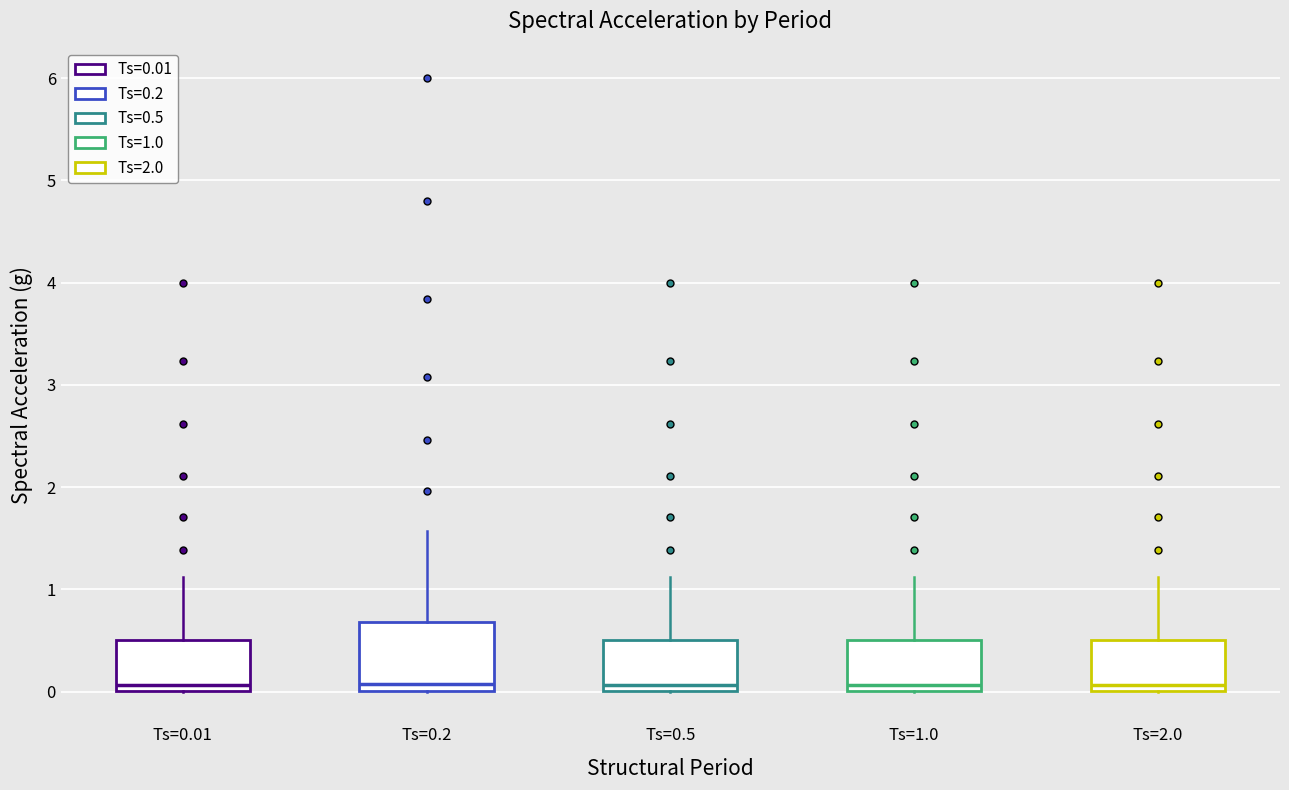

Comparing the boxes themselves (not the whiskers), which one is the tallest?

Ts=0.2